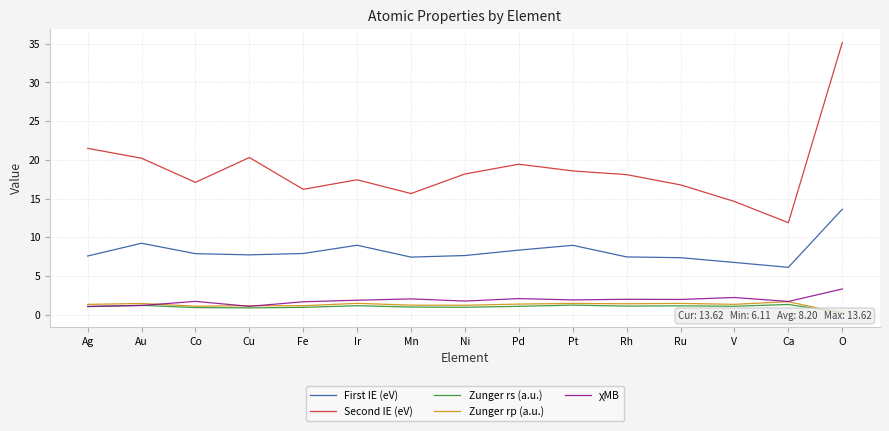

Where does the Second IE (eV) series first go above 18?

Ag